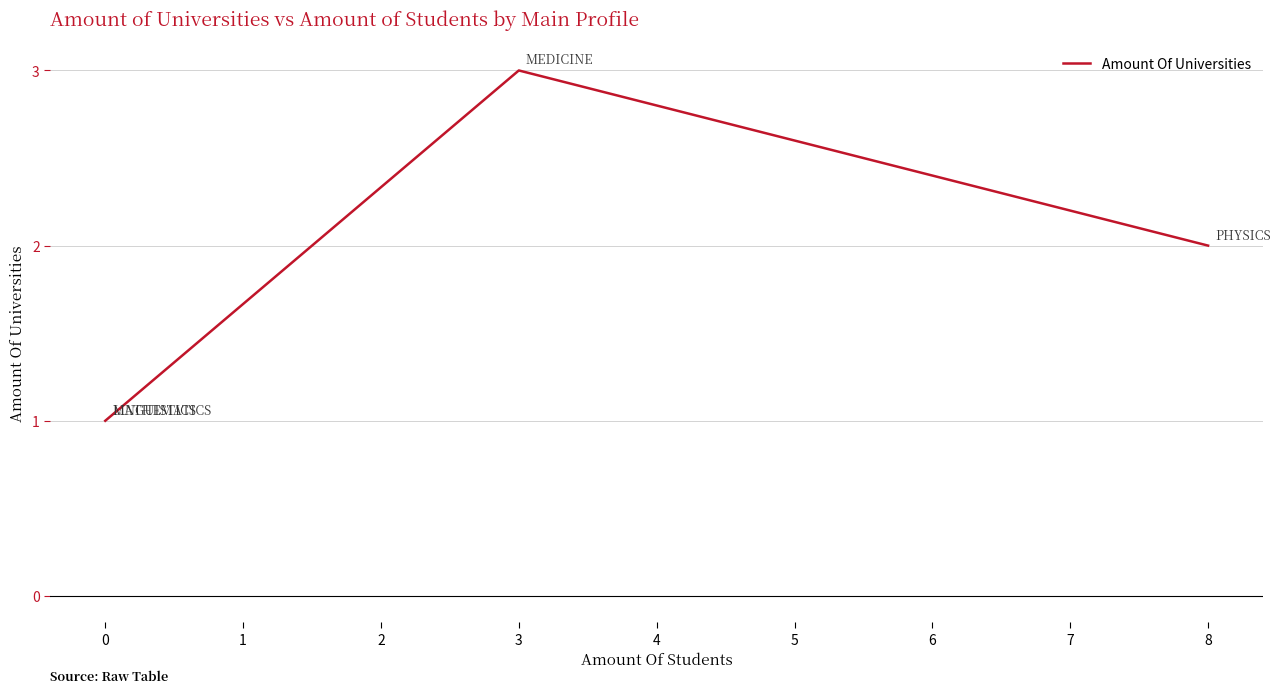

How many lines are shown in the chart?

1